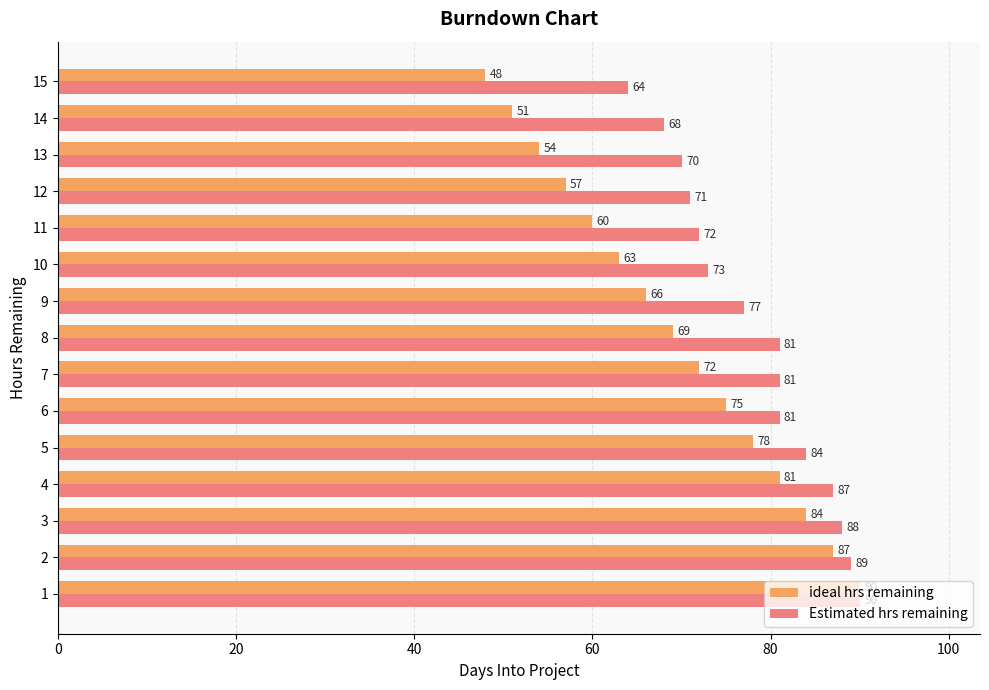

The value of ideal hrs remaining at 10 is 63. True or false?

True